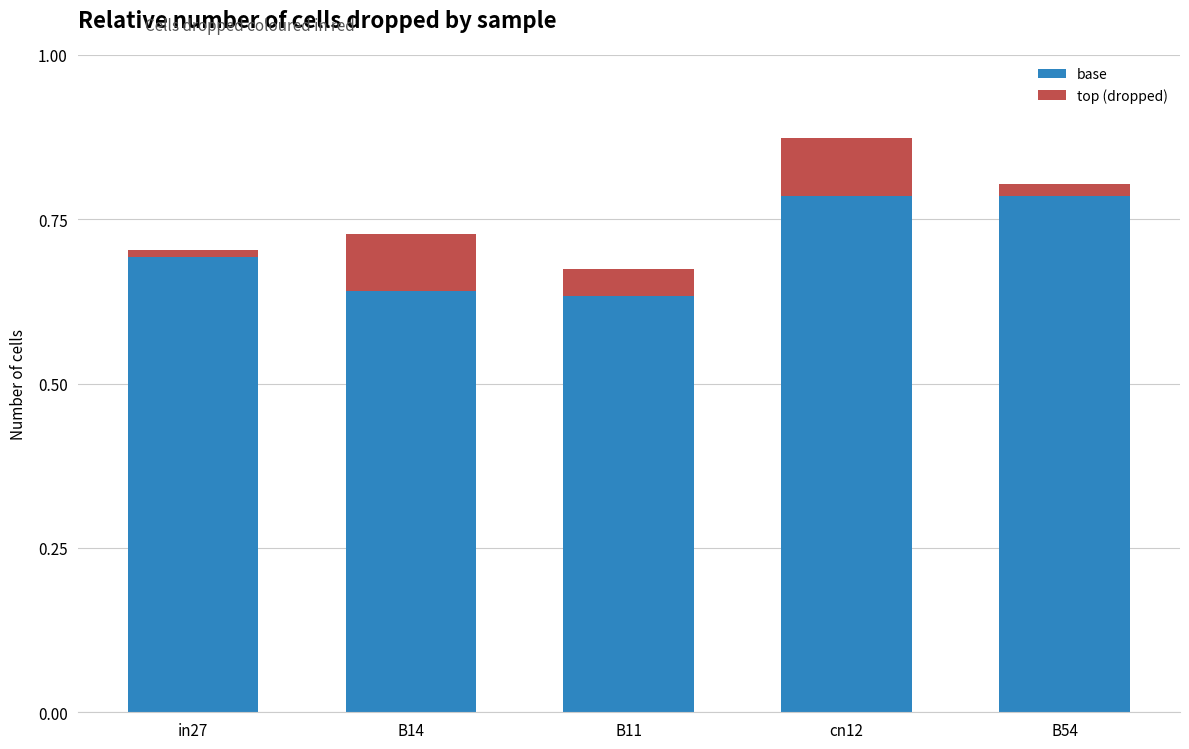

How many bars are there in total?

5